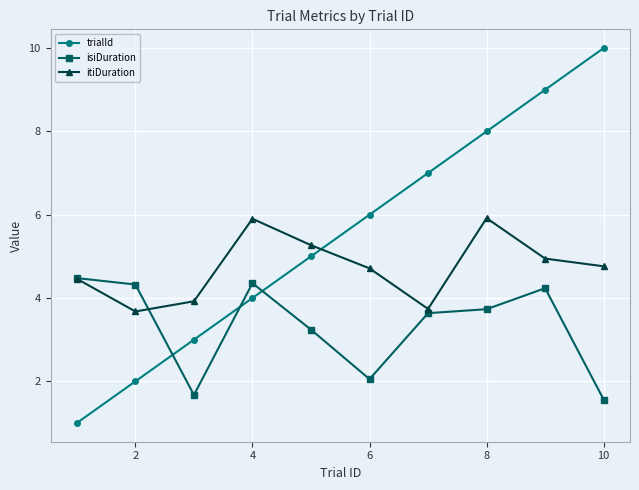

How many times do trialId and itiDuration cross each other?

1